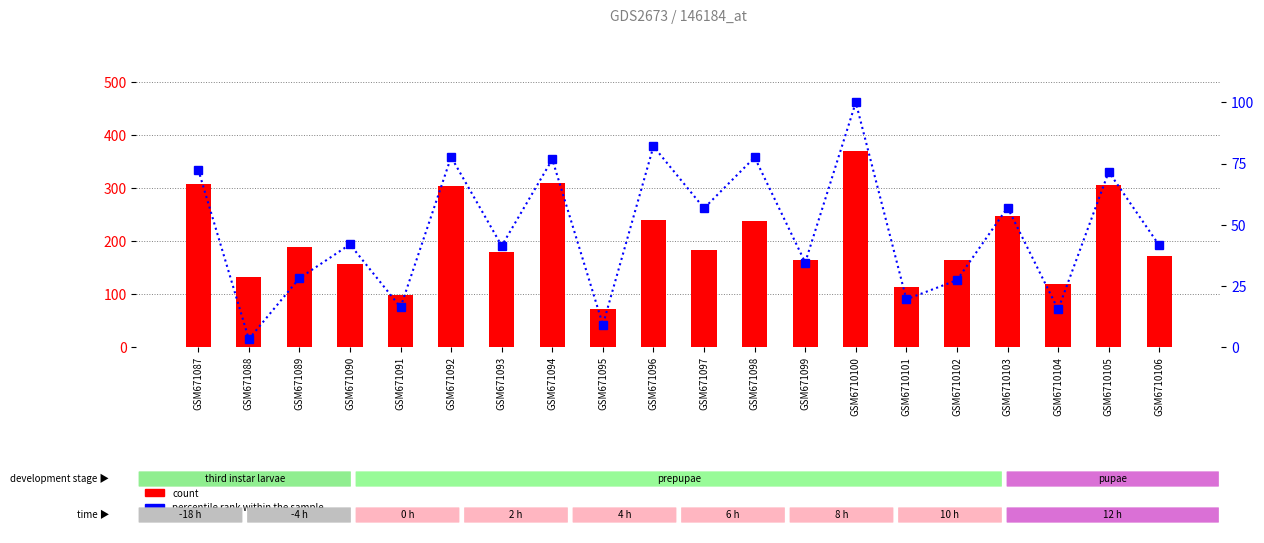

What is the value of the percentile rank within the sample bar at the 17th from the left?

57.0